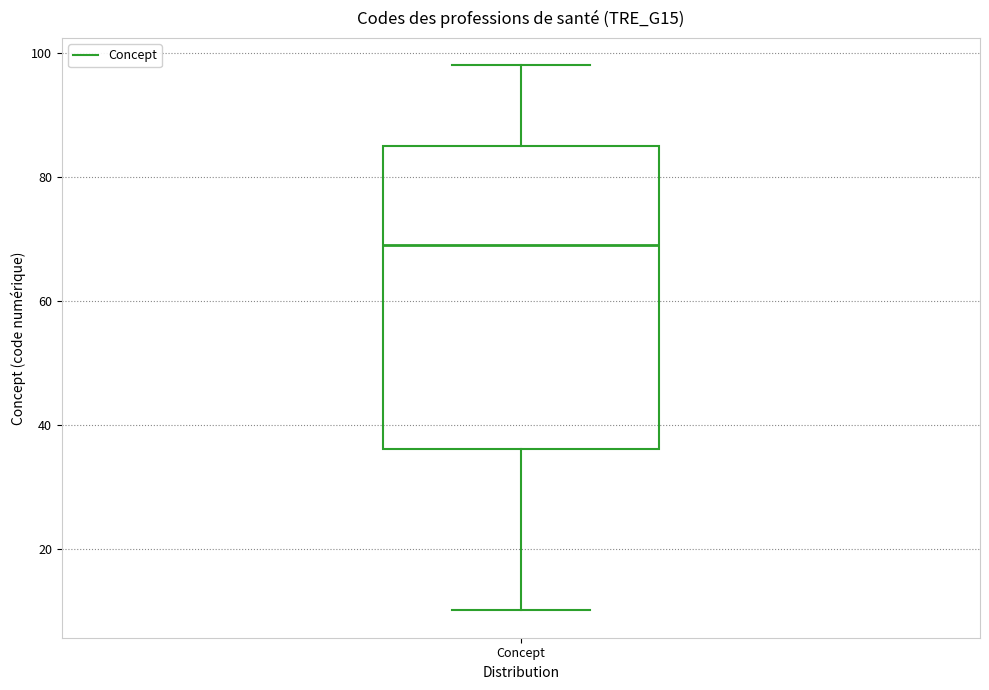

Where is the upper edge of the box for Concept on the y-axis? The values are not printed on the chart, so give them approximately, as read against the axis.

86